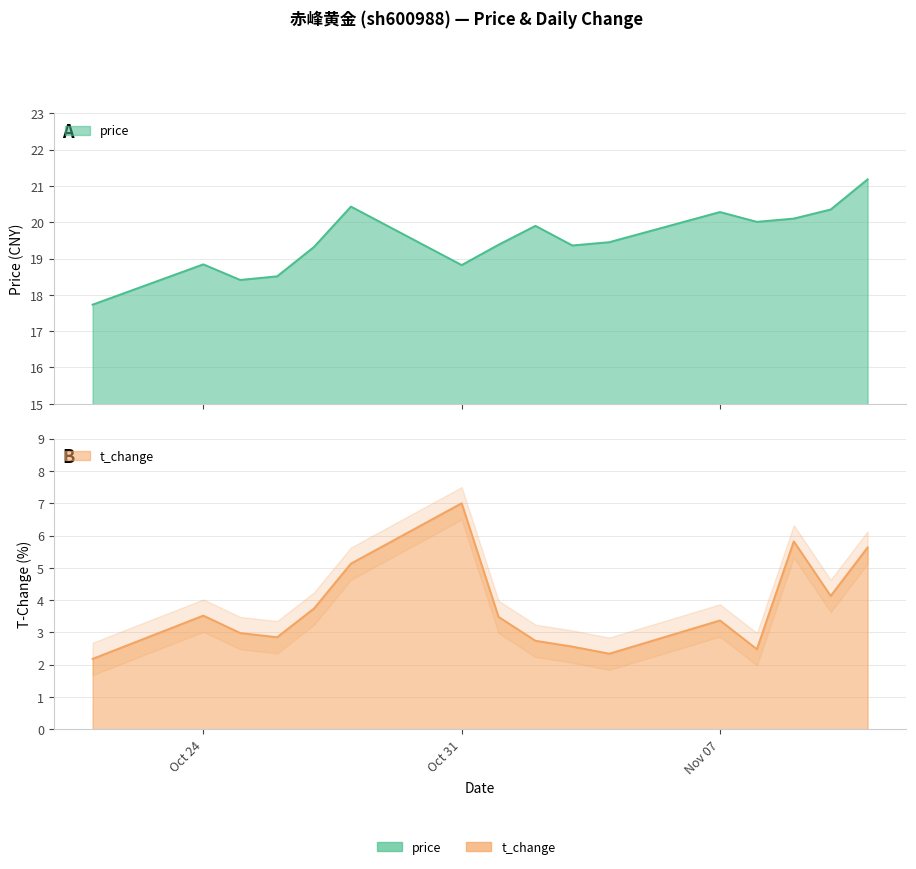

Where is the first local minimum for price?

2022-10-25